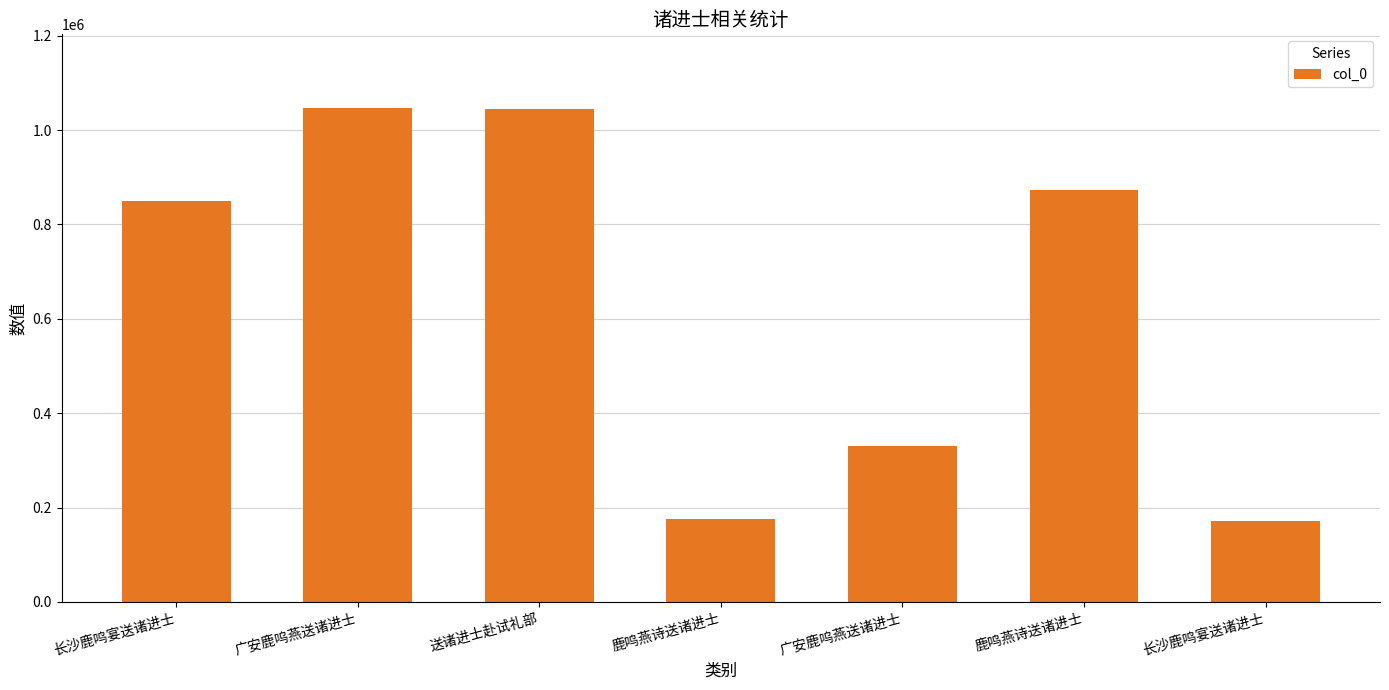

Where does the data first go above 849310?

广安鹿呜燕送诸进士